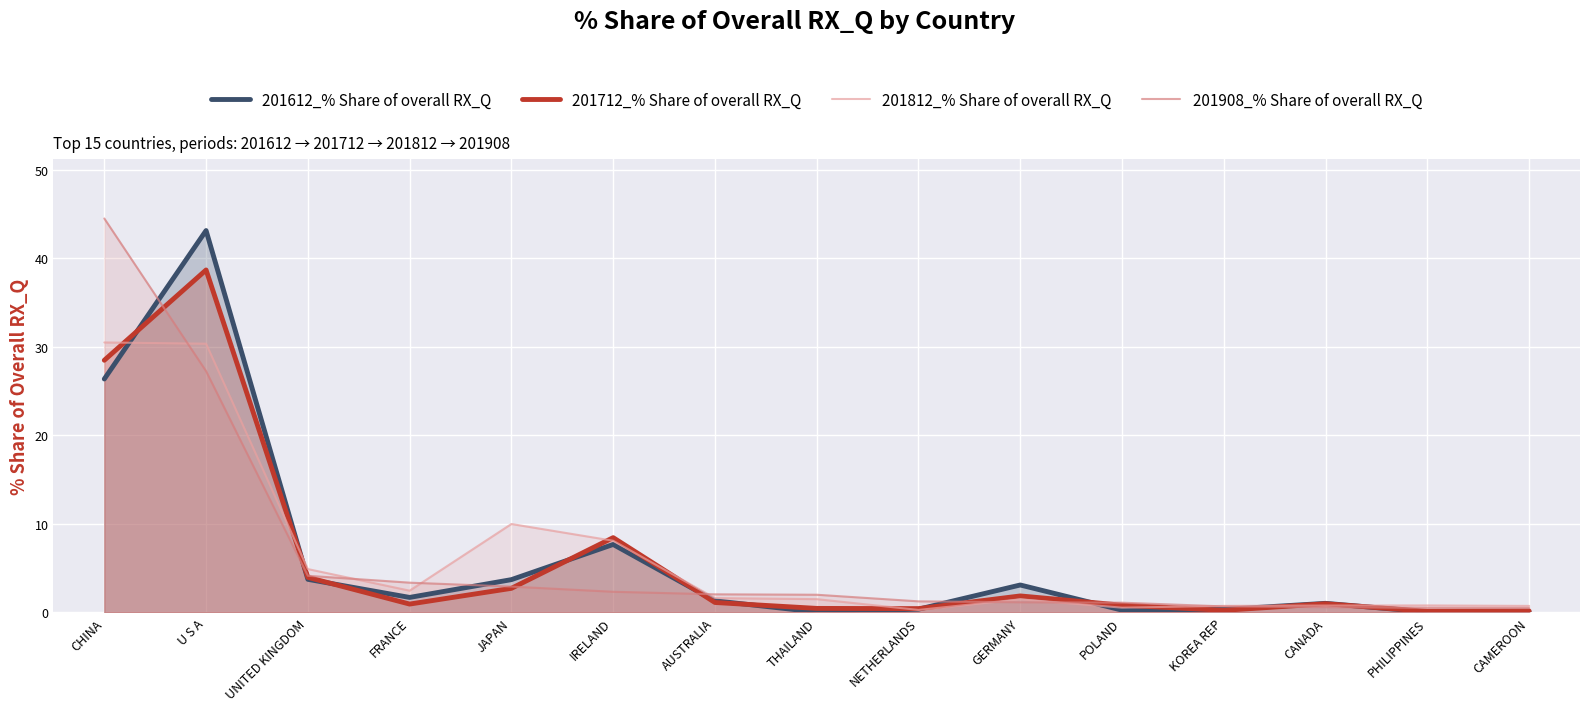

What is the lowest value of the 201712_% Share of overall RX_Q series?

0.1